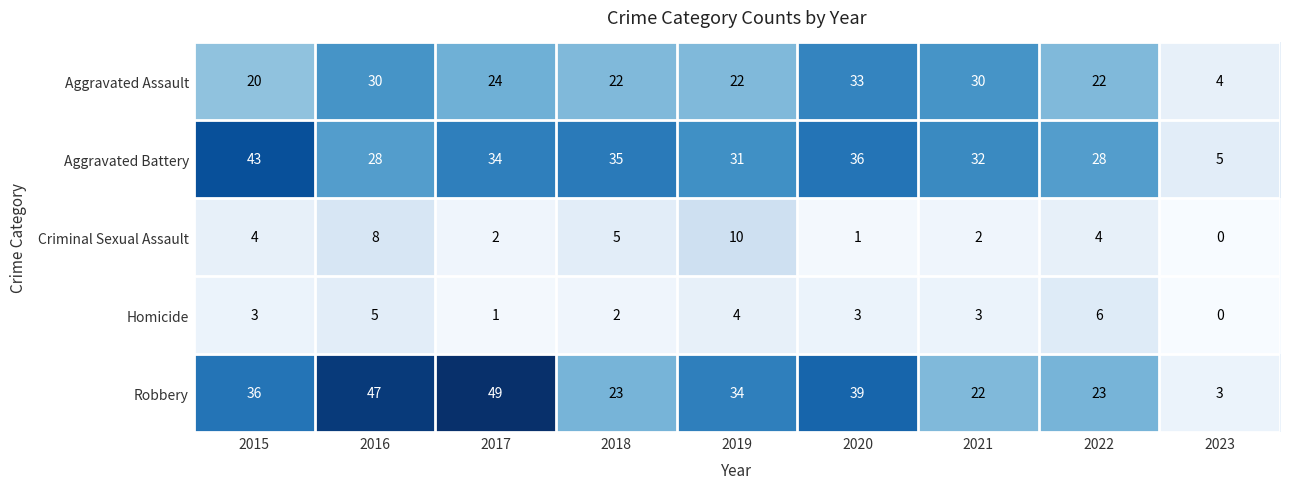

How many series are shown in this chart?

5